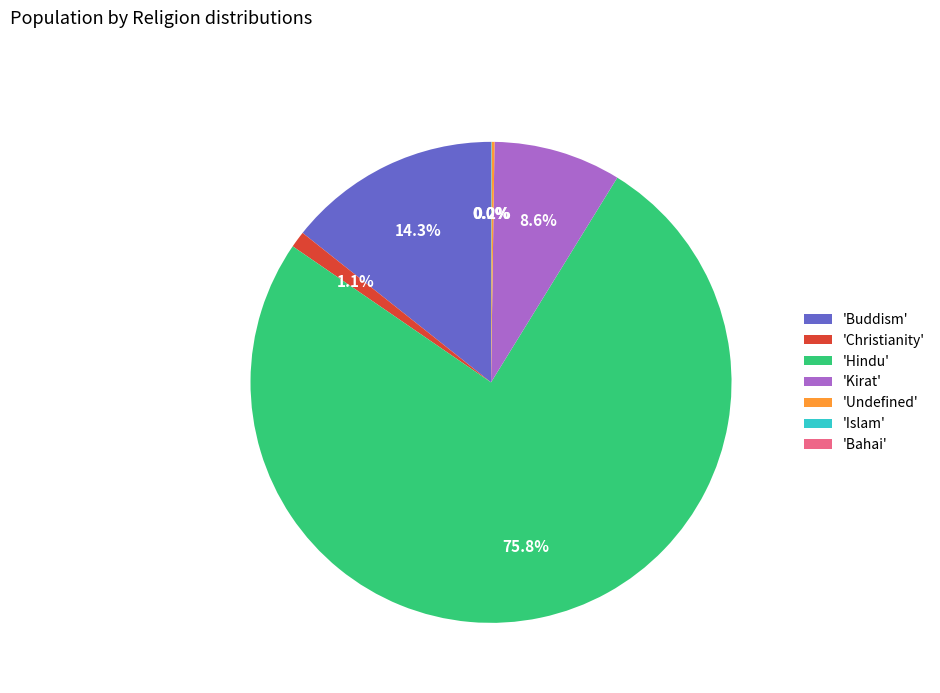

What percentage is NOT represented by 'Kirat'?

91.4%